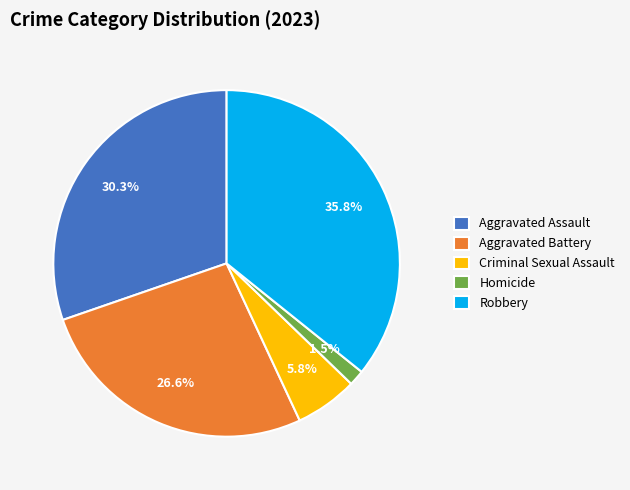

Rank the categories by value from lowest to highest.

Homicide, Criminal Sexual Assault, Aggravated Battery, Aggravated Assault, Robbery